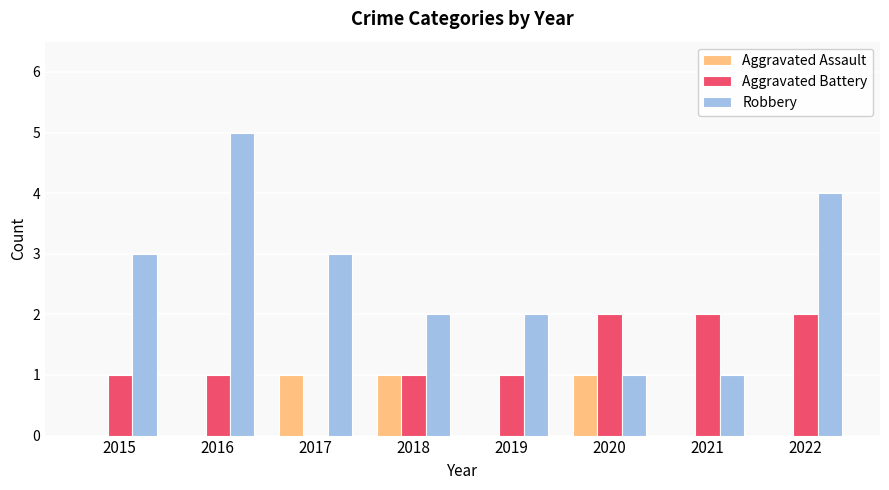

Does the chart contain stacked bars?

No